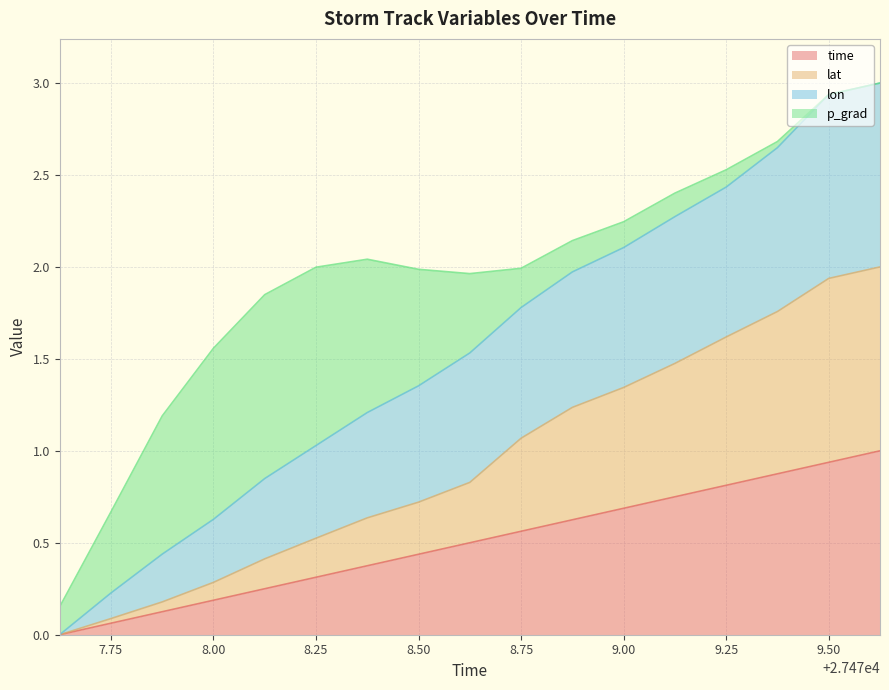

Which category has the lowest value across all series?

27477.625